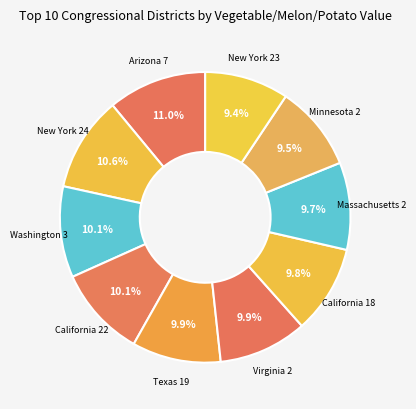

To the nearest percent, what is the average slice percentage?

10%